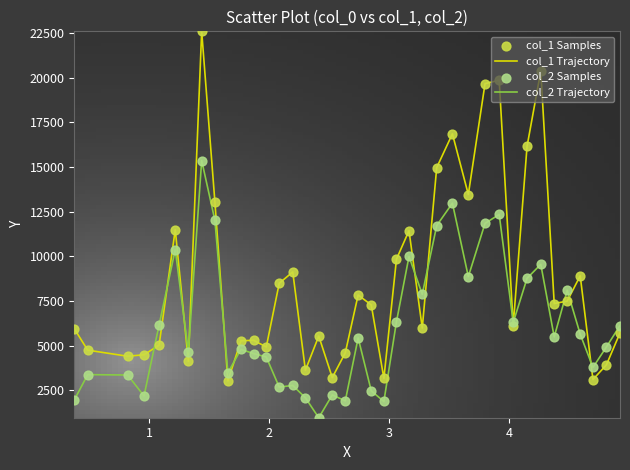

Which series has the largest total across all categories?

col_1 Trajectory